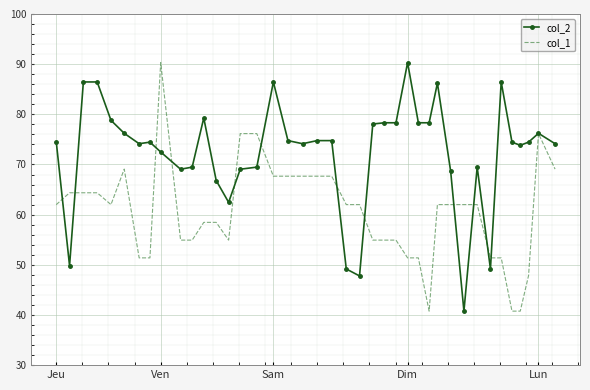

What are all the series names shown in the legend?

col_2, col_1